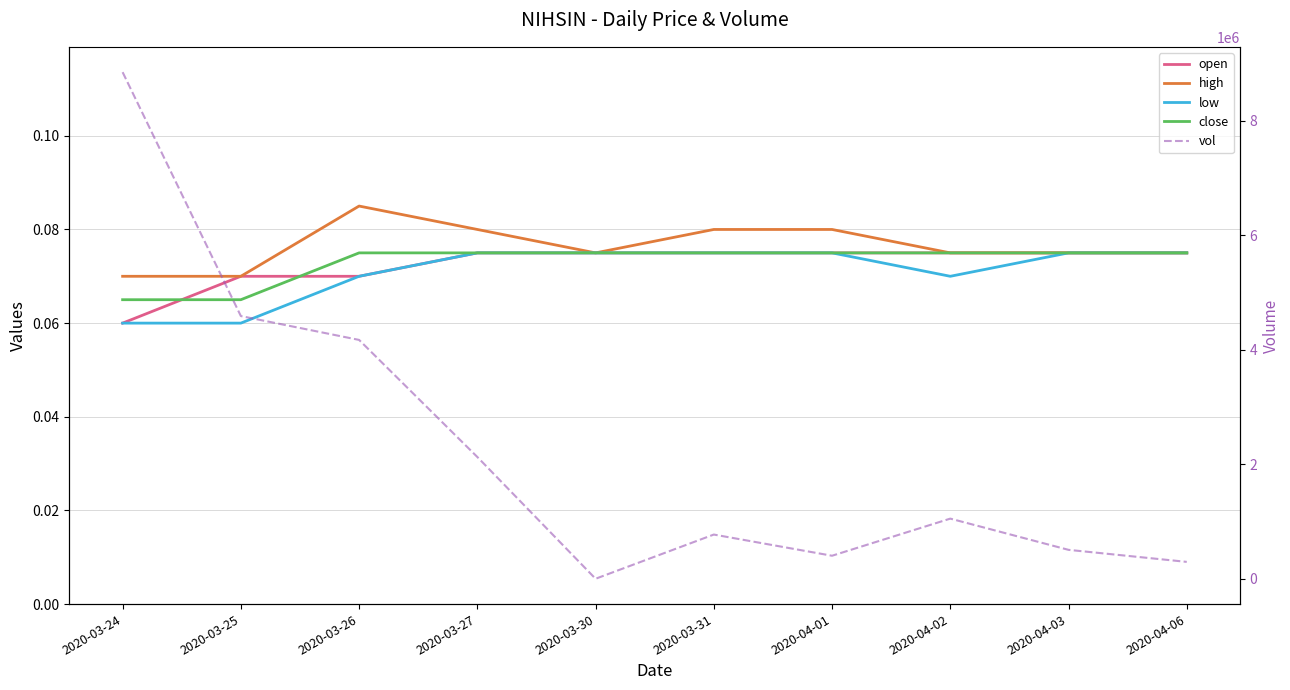

What is the value of the low point at the 5th from the left?

0.1